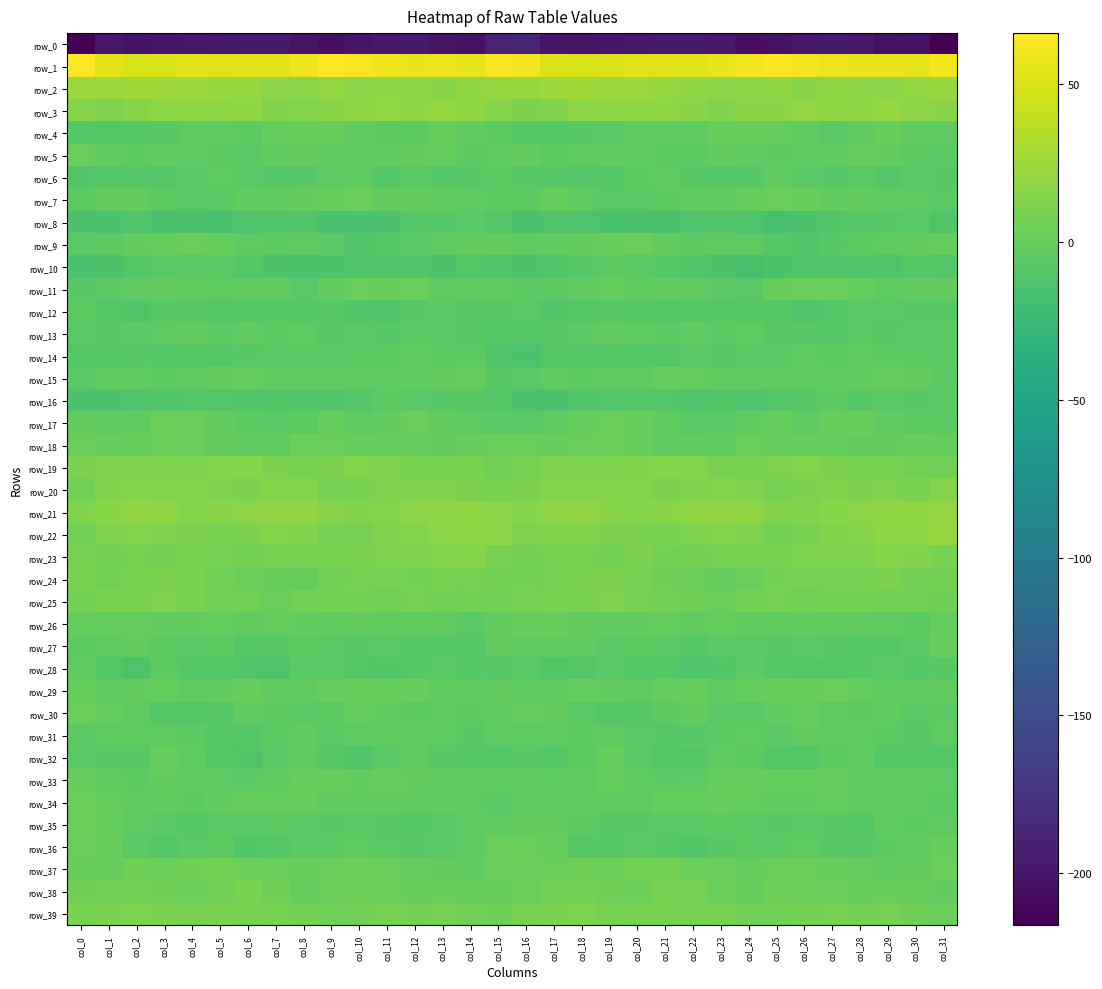

Rank the categories by row_16 value from highest to lowest.

col_27, col_11, col_31, col_12, col_29, col_13, col_14, col_28, col_30, col_26, col_10, col_21, col_5, col_20, col_4, col_15, col_19, col_25, col_3, col_23, col_18, col_7, col_6, col_8, col_9, col_2, col_22, col_24, col_0, col_16, col_17, col_1